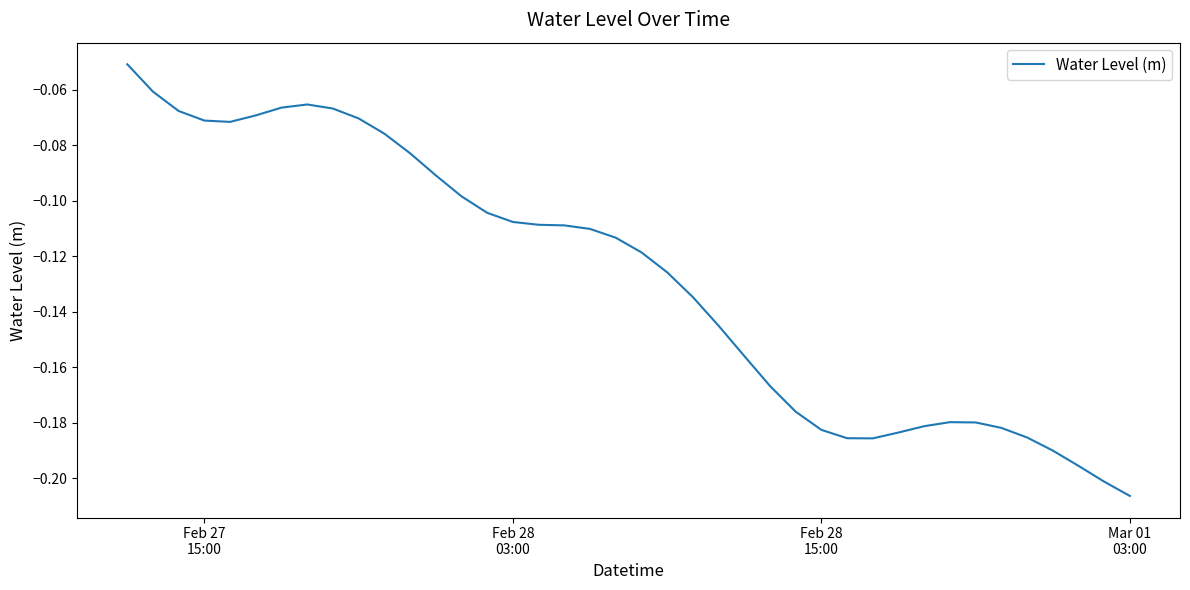

Reading right to left, transcribe all the data shown in this chart.

-0.2	-0.2	-0.2	-0.2	-0.2	-0.2	-0.2	-0.2	-0.2	-0.2	-0.2	-0.2	-0.2	-0.2	-0.2	-0.2	-0.1	-0.1	-0.1	-0.1	-0.1	-0.1	-0.1	-0.1	-0.1	-0.1	-0.1	-0.1	-0.1	-0.1	-0.1	-0.1	-0.1	-0.1	-0.1	-0.1	-0.1	-0.1	-0.1	-0.1